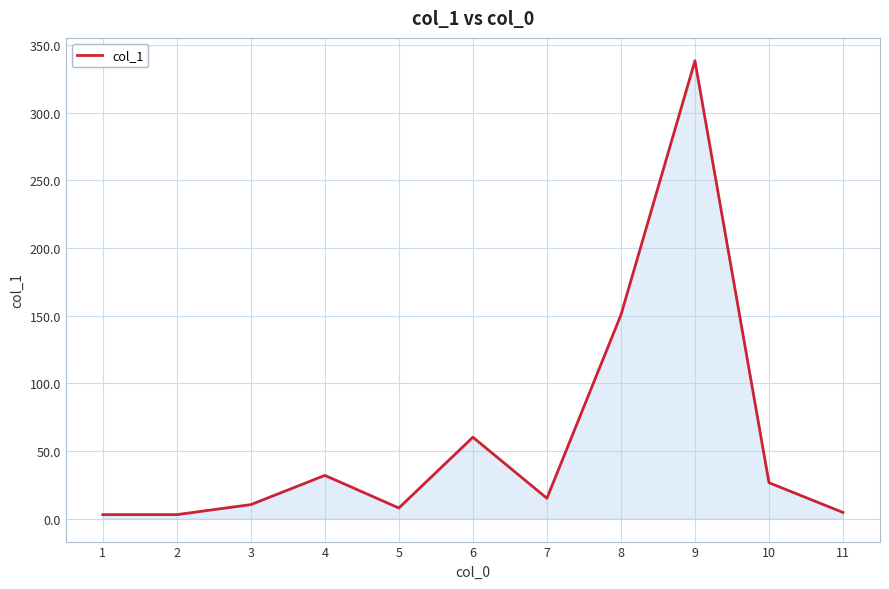

Which has a higher value, 6 or 4?

6